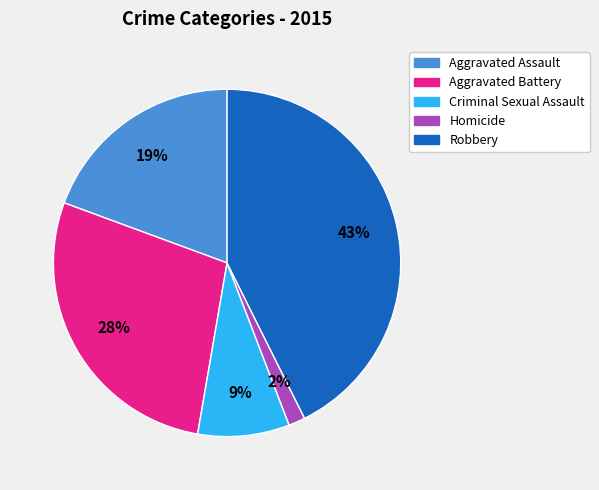

Between Aggravated Assault and Aggravated Battery, which is larger?

Aggravated Battery